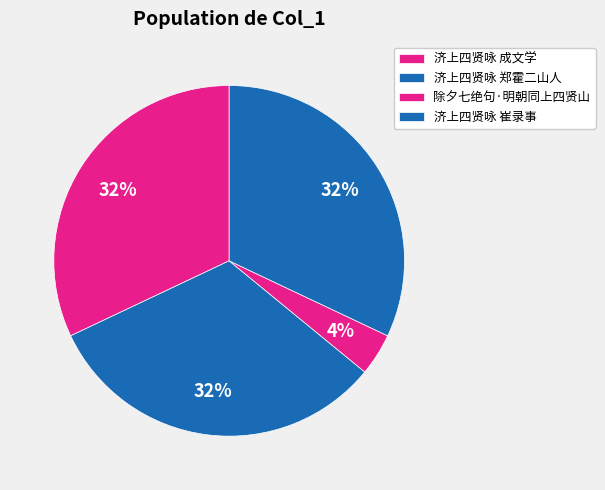

The 济上四贤咏 成文学 slice represents 17% of the pie. True or false?

False